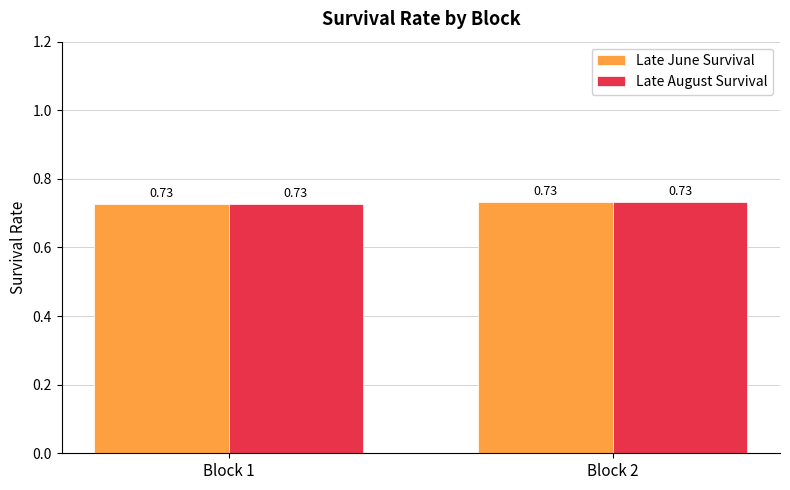

What is the total value across all series at Block 1?

1.5